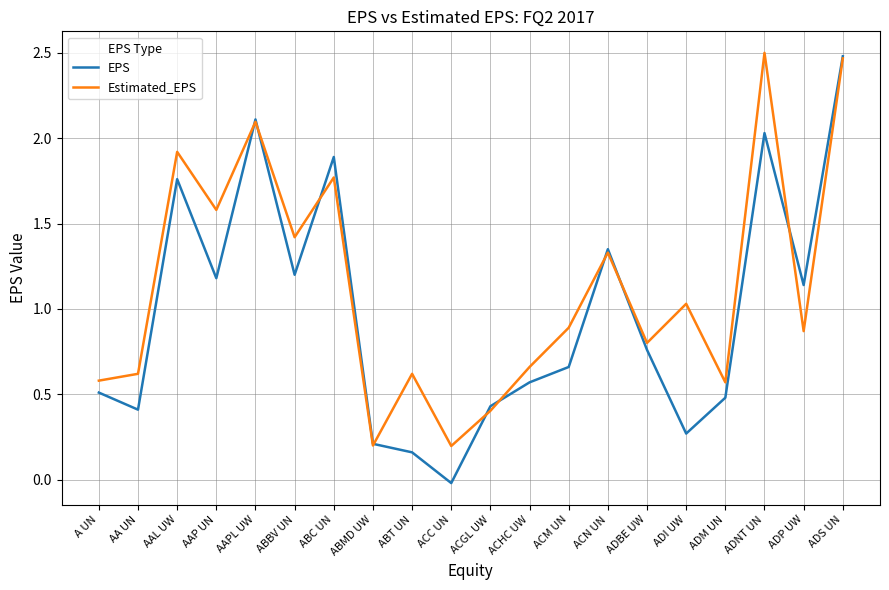

Rank the series at ABBV UN from lowest to highest value.

EPS, Estimated_EPS